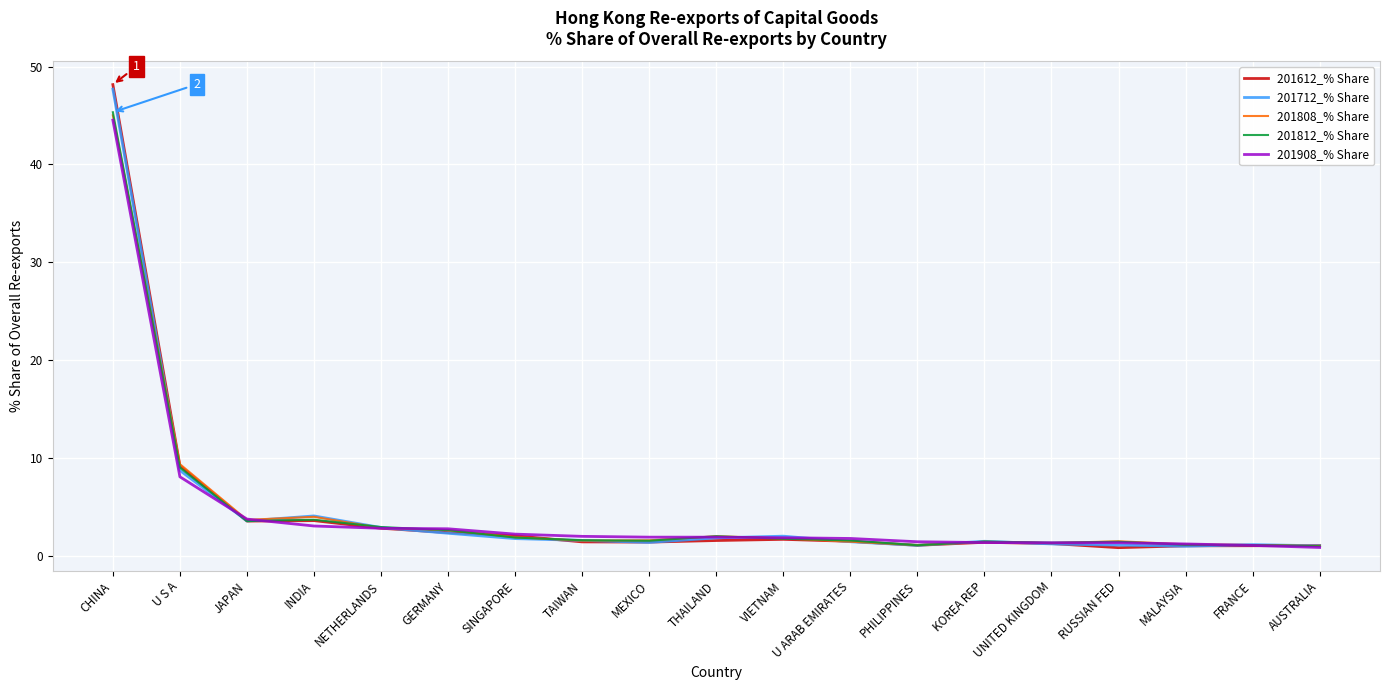

What is the difference between the maximum and second lowest values in the 201808_% Share series?

43.9